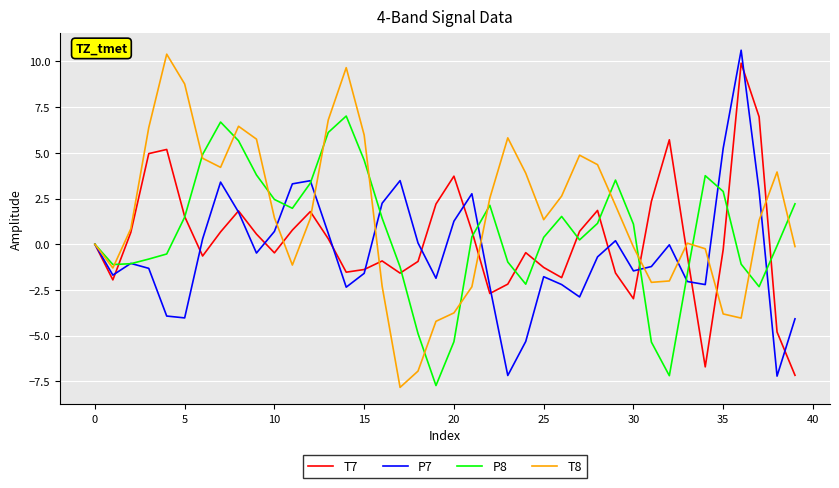

How many distinct data groups are displayed?

4